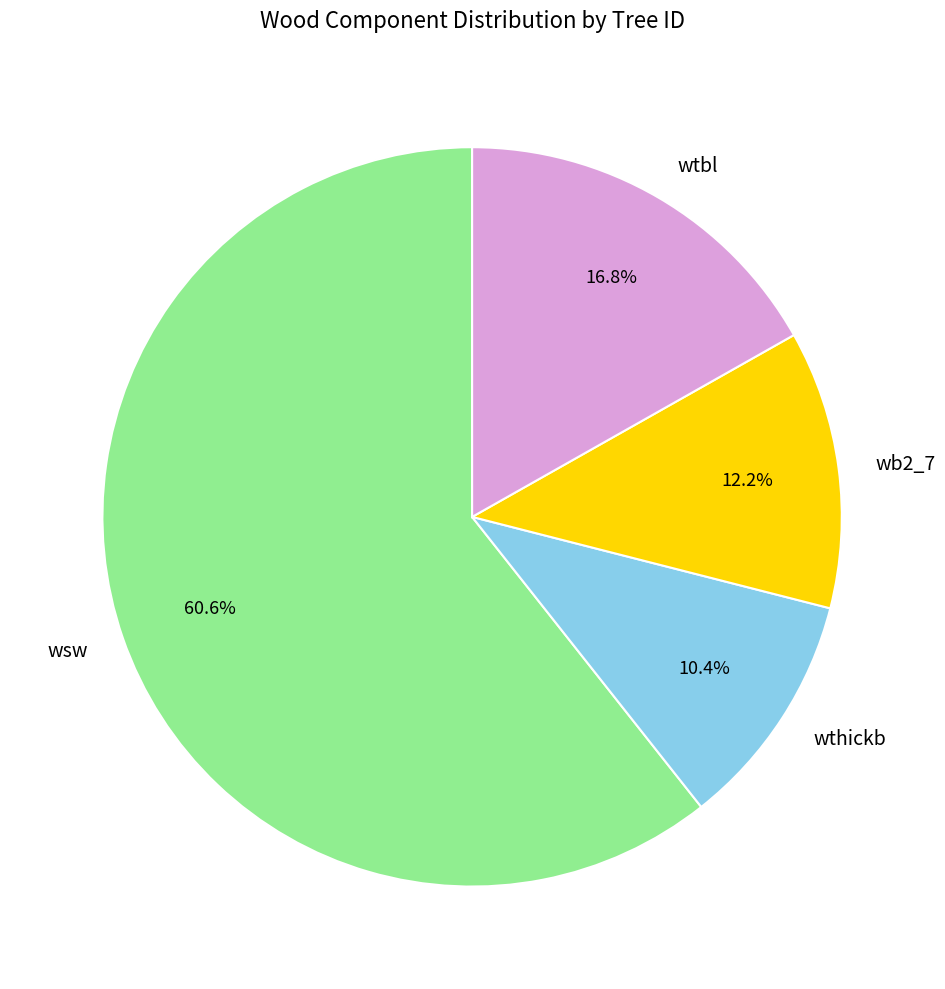

Rank the categories by value from lowest to highest.

wthickb, wb2_7, wtbl, wsw